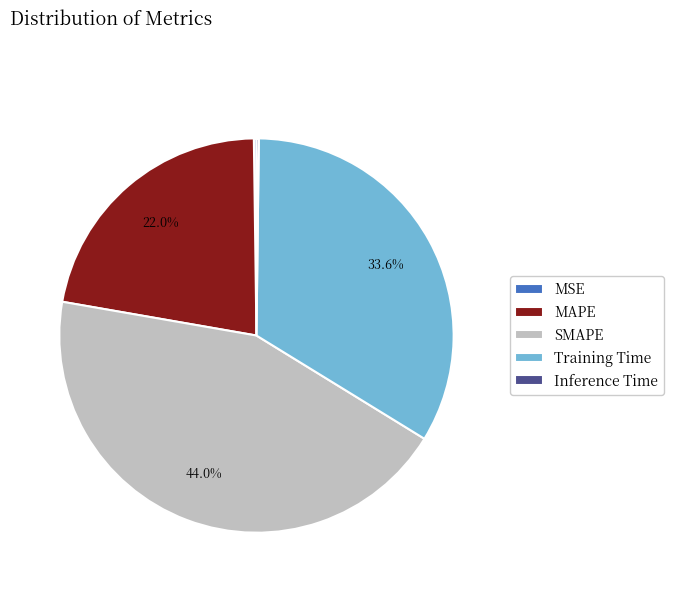

What percentage is the Training Time slice, to the nearest percent?

34%